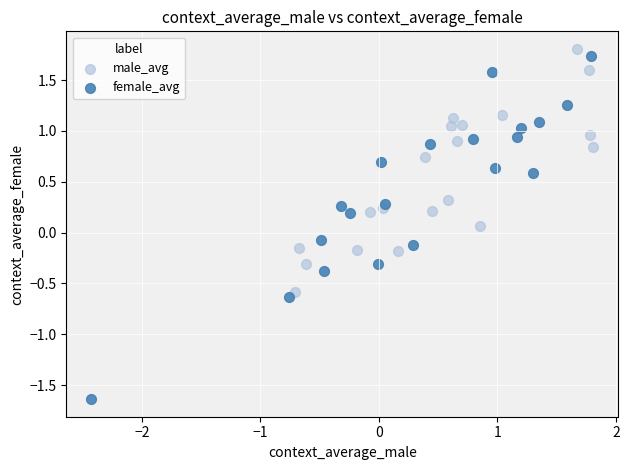

Which series reaches the minimum Y coordinate?

female_avg